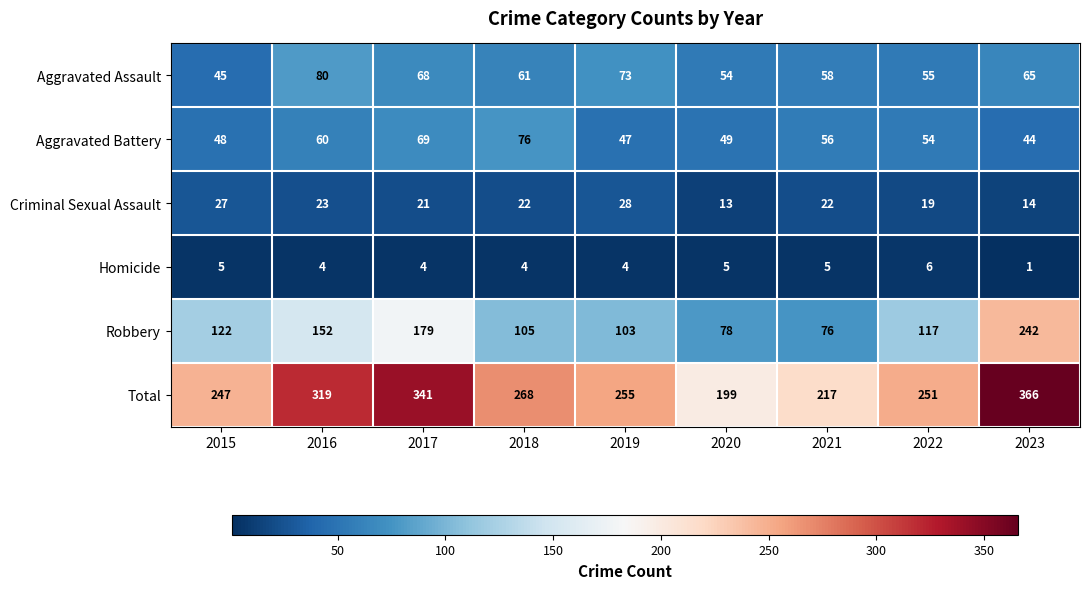

Count the number of categories in the chart.

9